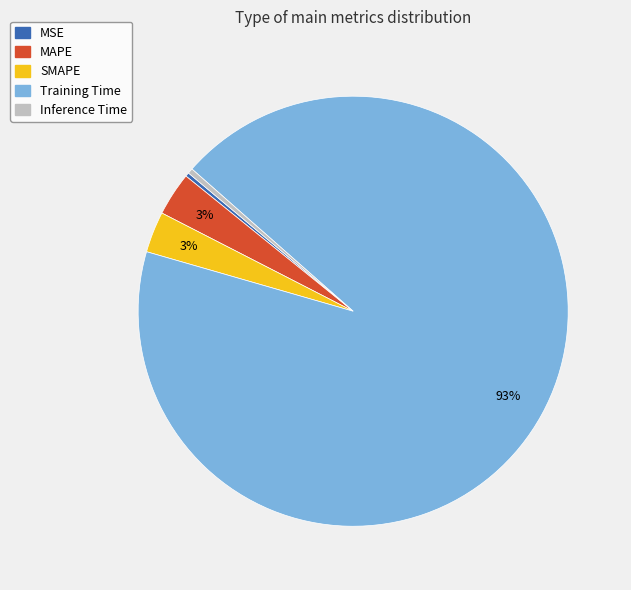

Is there a majority slice in this chart?

Yes